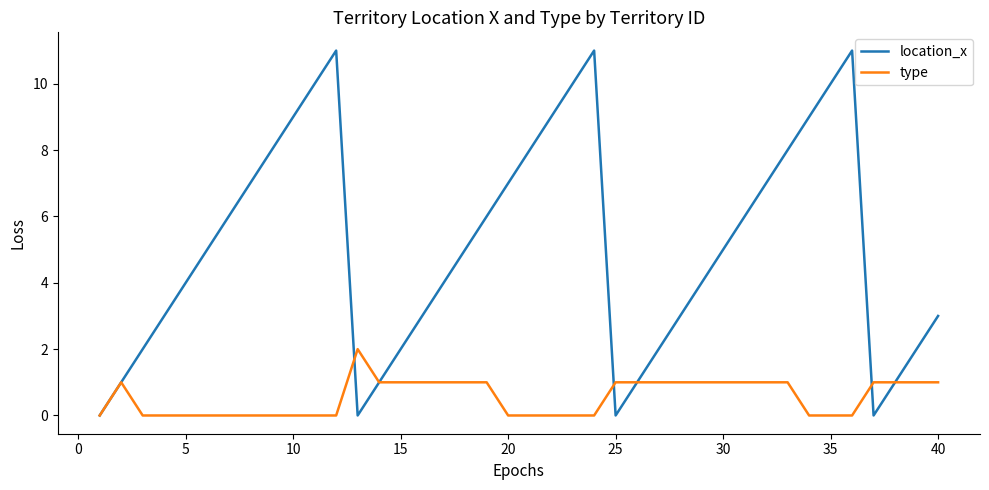

Which series has the largest range (max minus min)?

location_x